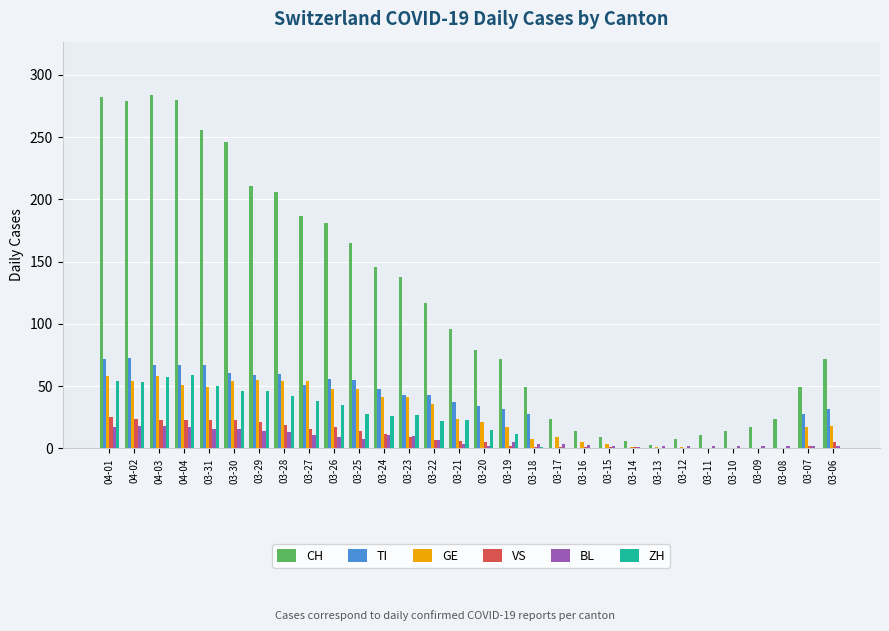

The value of VS at 04-03 is 41. True or false?

False